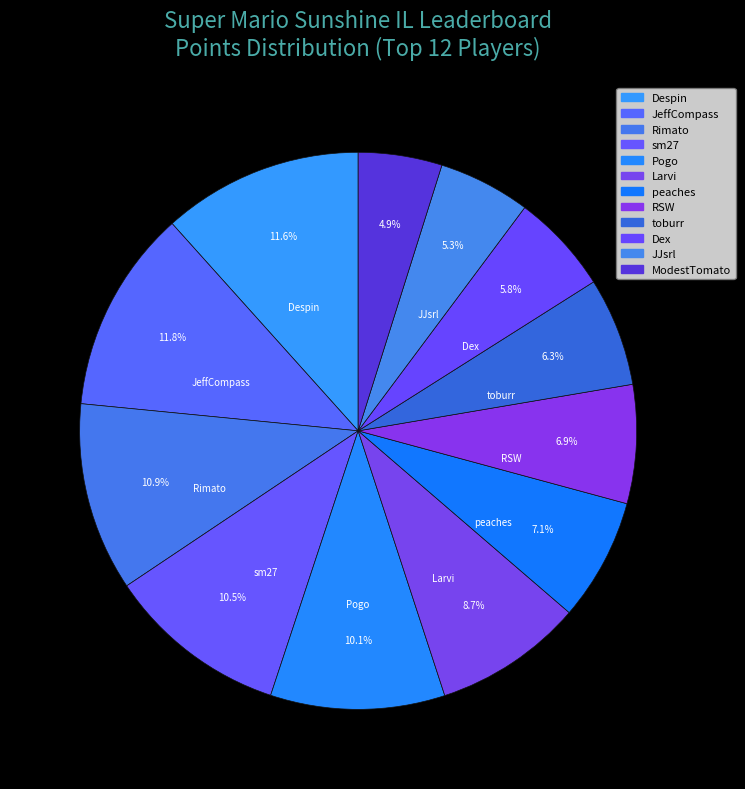

To the nearest percent, what percentage of the pie is ModestTomato?

5%